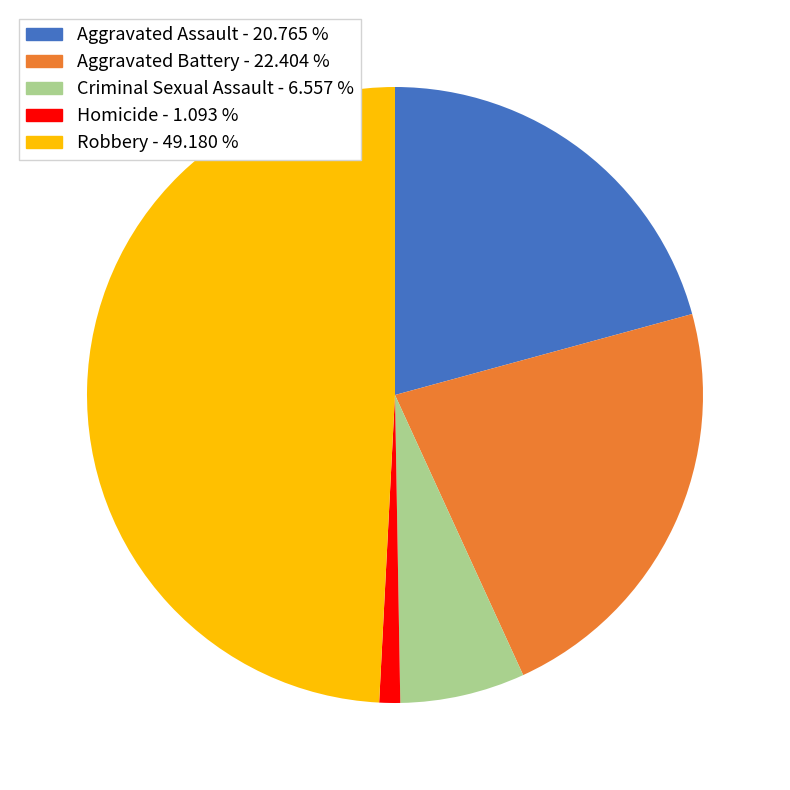

What is the largest slice in the pie chart?

Robbery